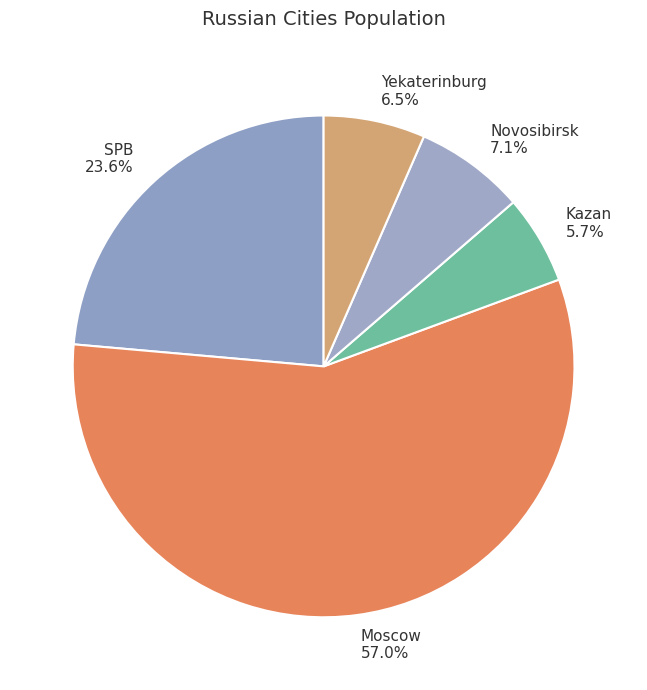

Which has a higher value, Yekaterinburg or Moscow?

Moscow